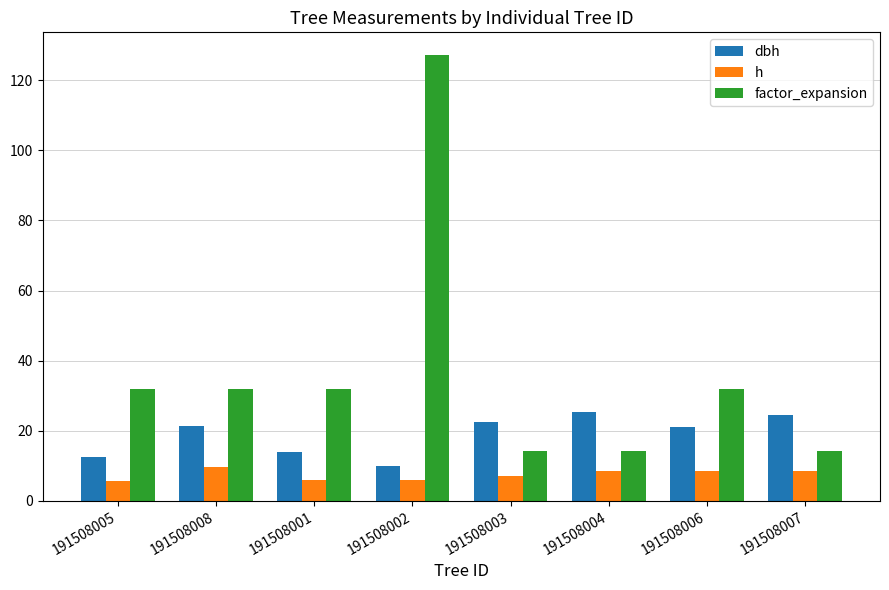

What is the average value of the factor_expansion series?

37.1